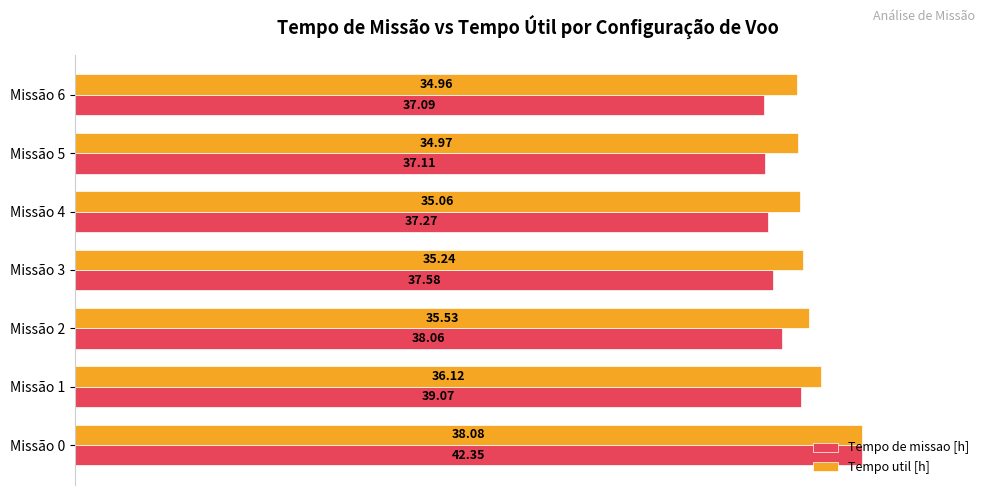

What are all the series names shown in the legend?

Tempo de missao [h], Tempo util [h]